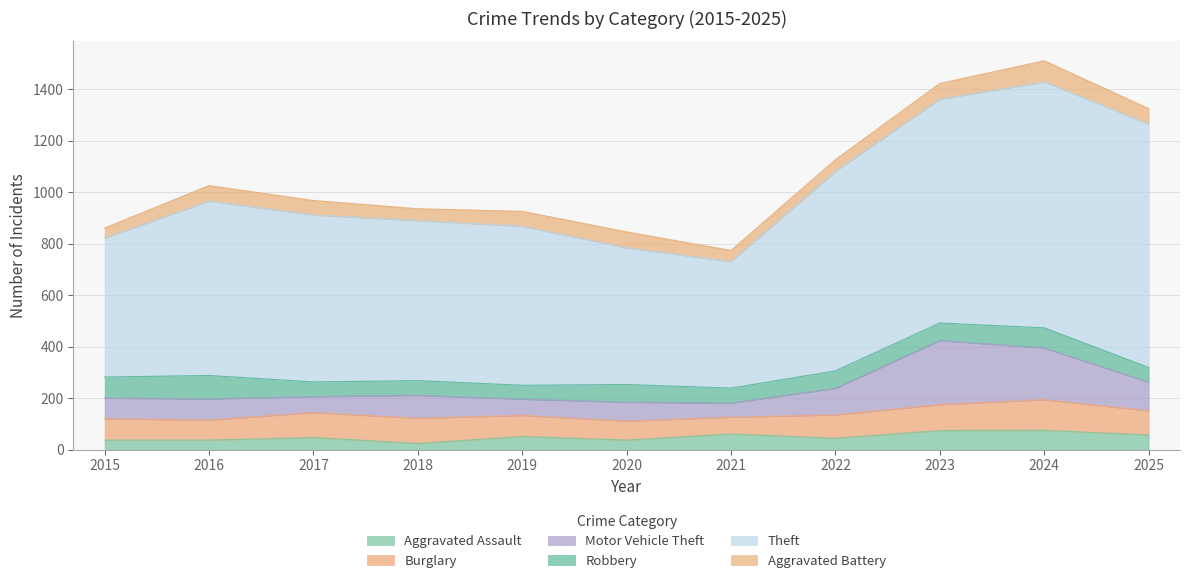

List the series in order of their peak value, lowest first.

Aggravated Assault, Aggravated Battery, Robbery, Burglary, Motor Vehicle Theft, Theft